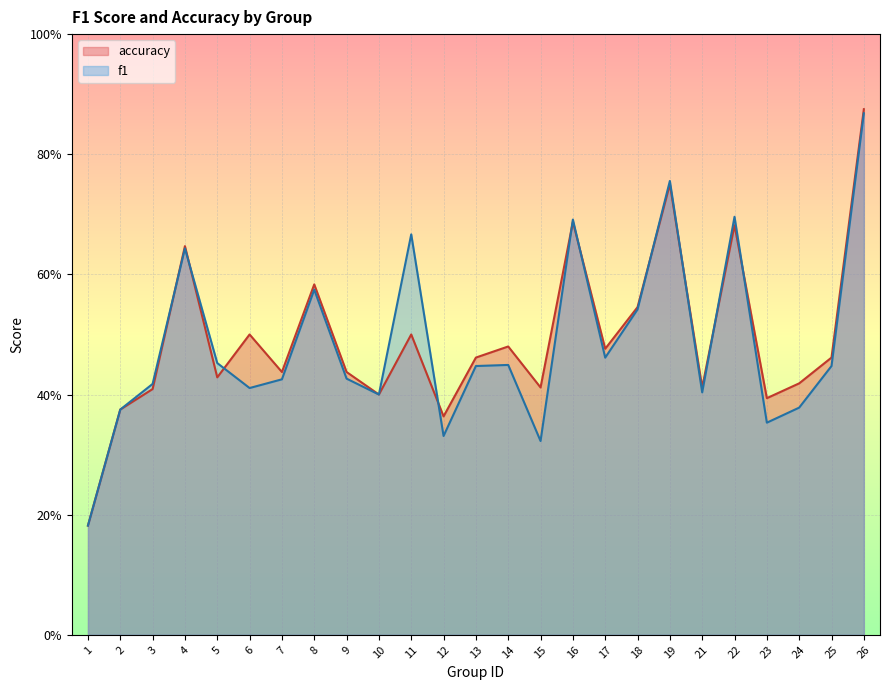

Where is the first local minimum for f1?

6